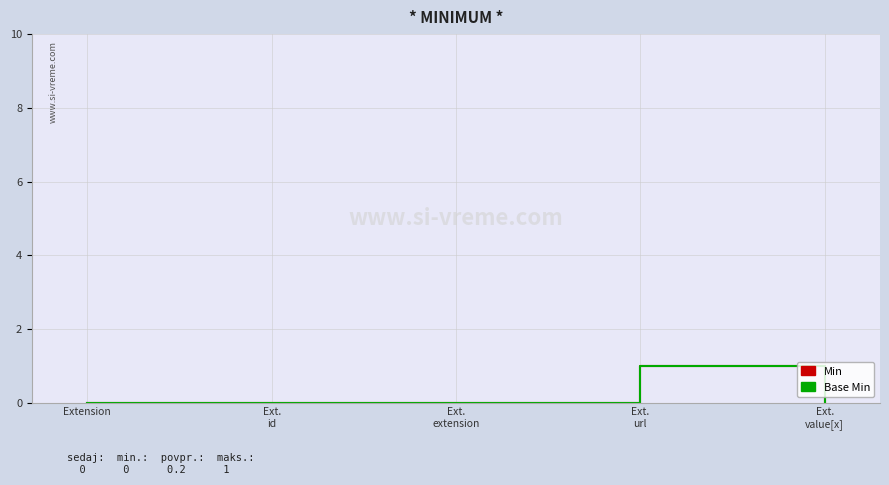

Does the chart have visible grid lines?

Yes